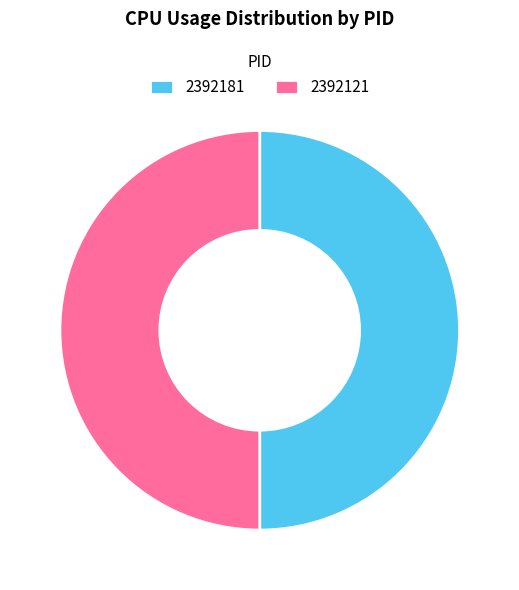

Approximately how many times larger is the value at 2392181 compared to 2392121?

1.0